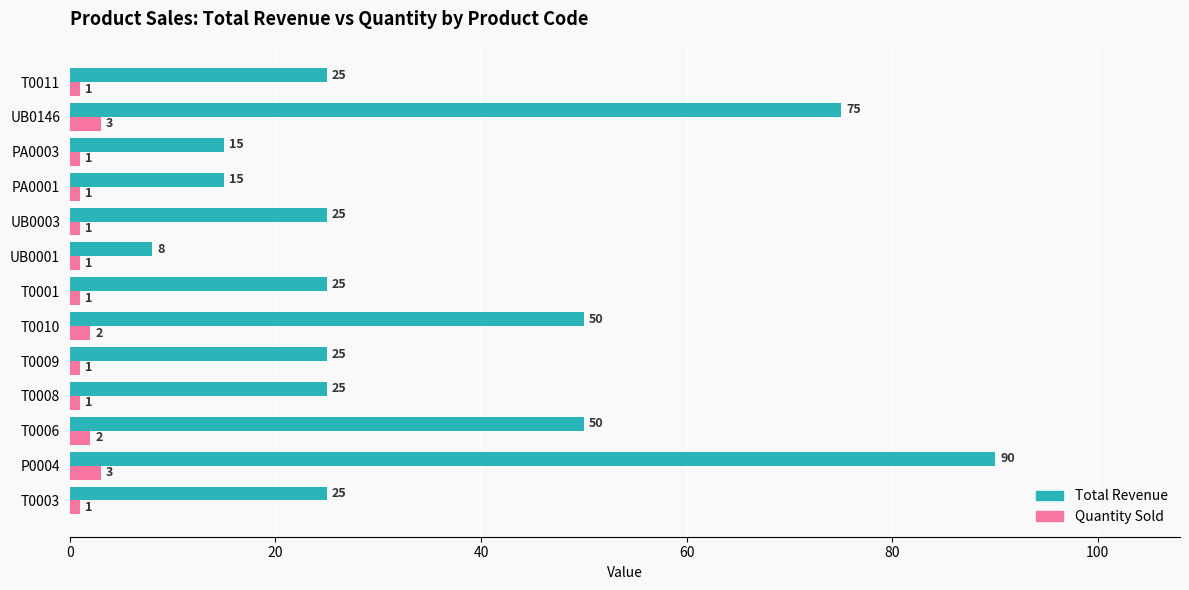

Count the Quantity Sold values in the range 1 to 2.

11